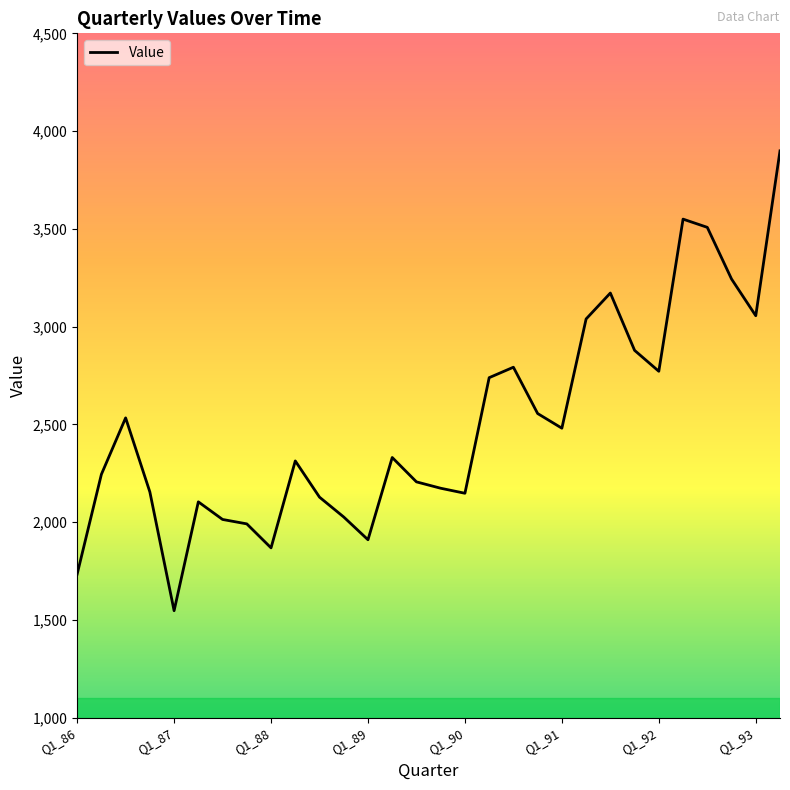

What is the smallest value displayed?

1547.8